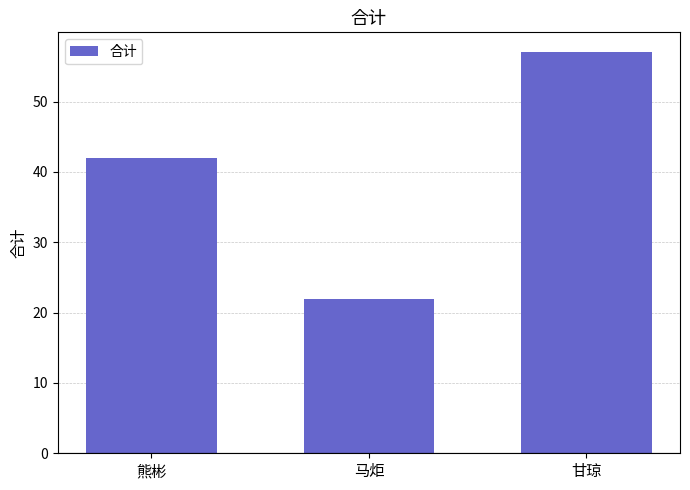

How many data points are less than 42?

1